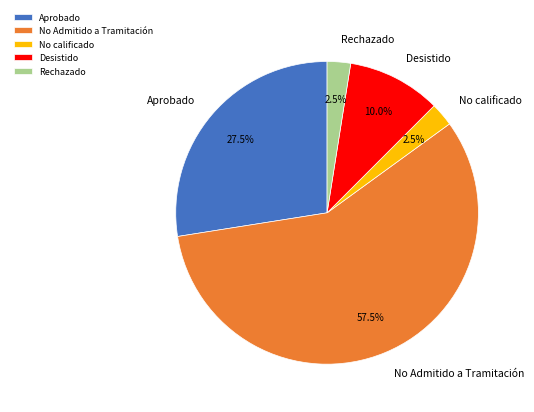

Combined, do Rechazado and No calificado account for over 50%?

No